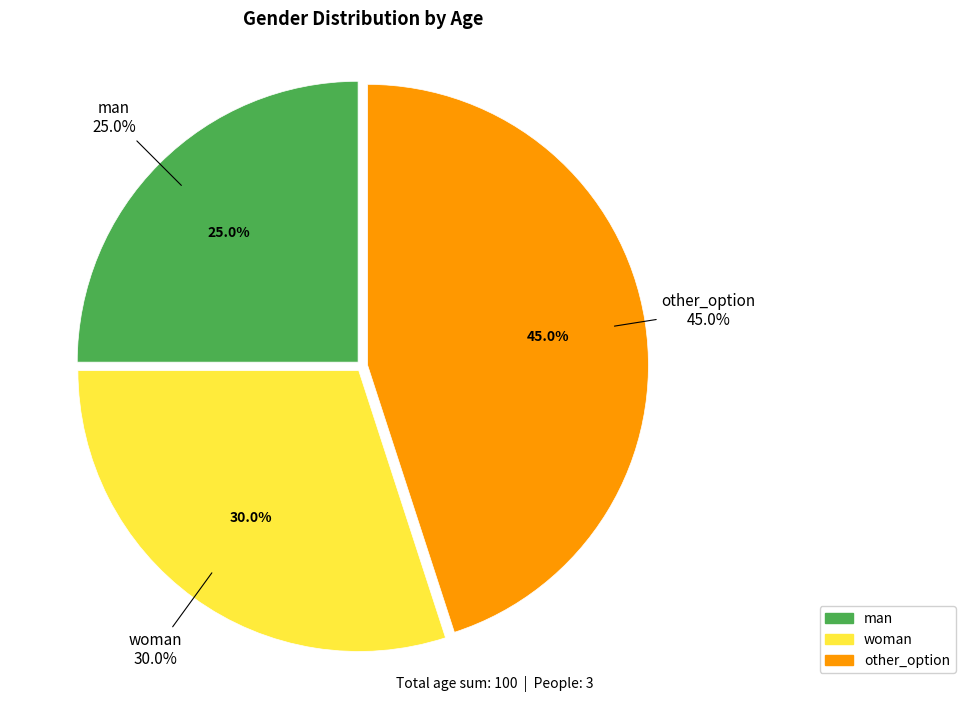

What percentage is NOT represented by man?

75.0%